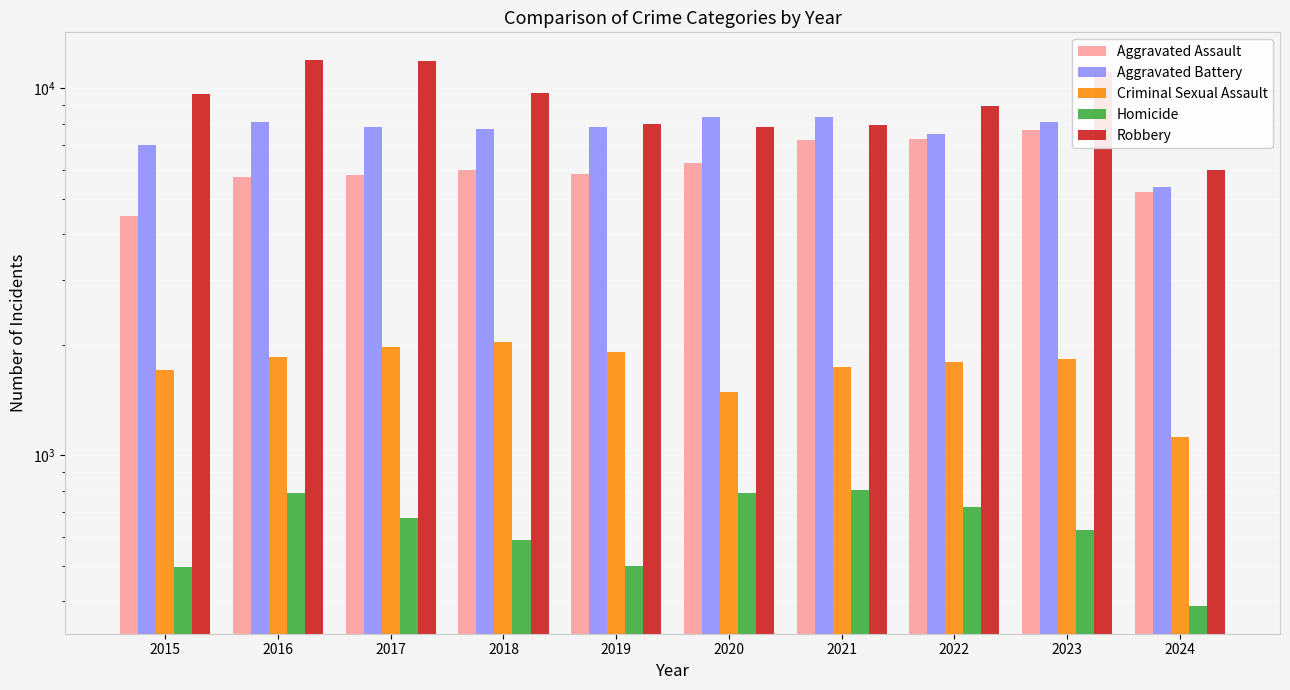

Are the bars horizontal?

No